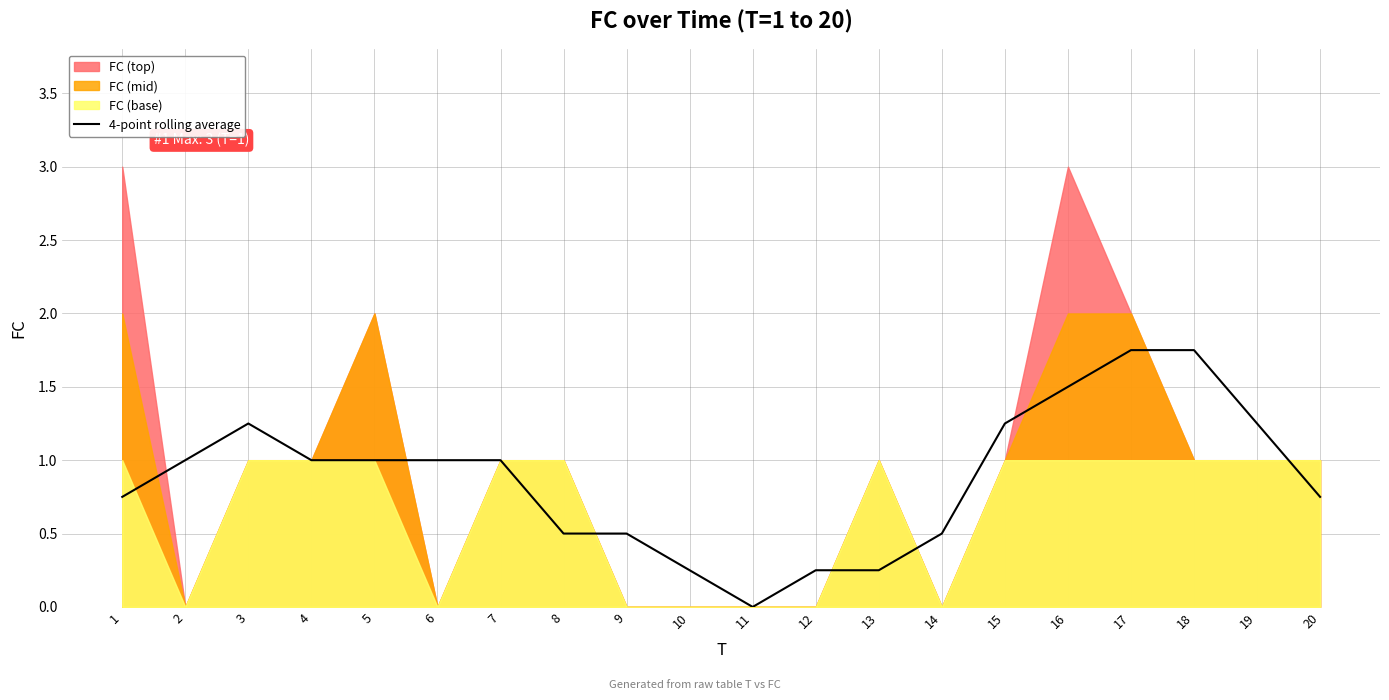

What is the difference between the maximum and second lowest values?

1.5